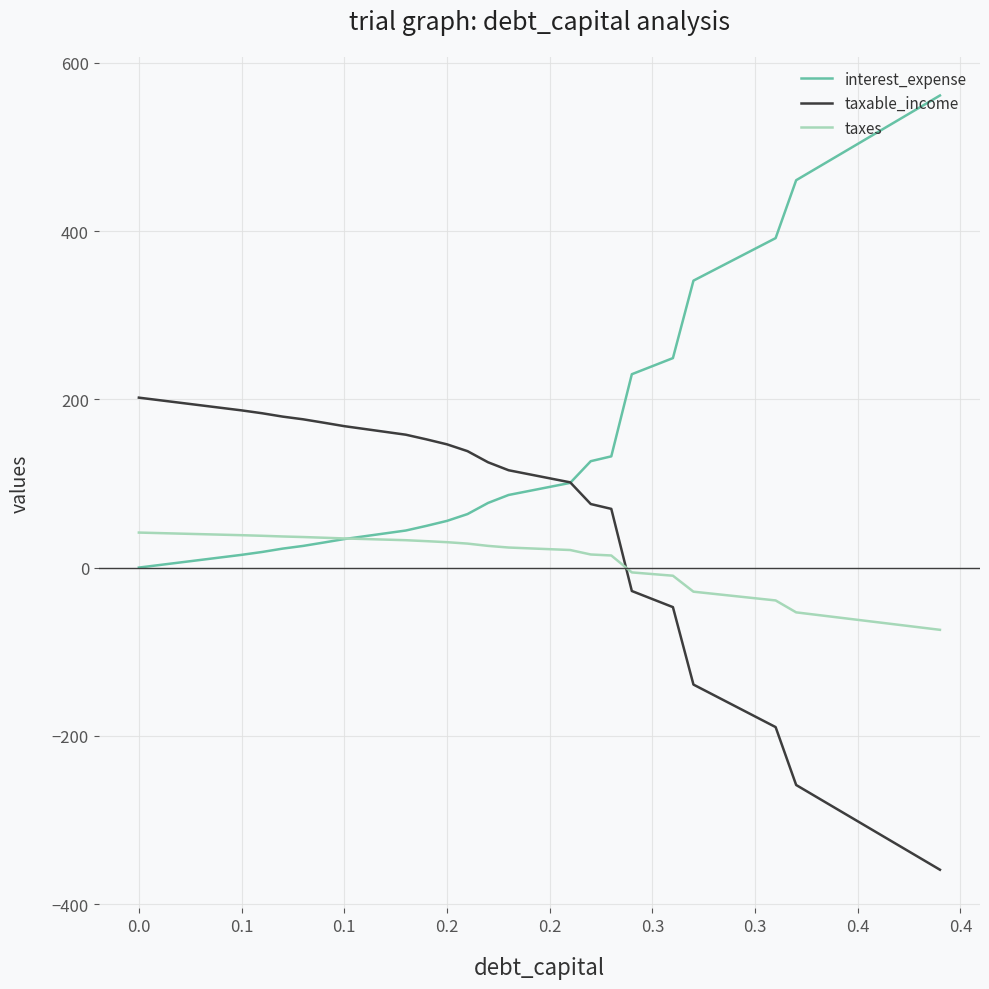

Which series has the largest total across all categories?

interest_expense